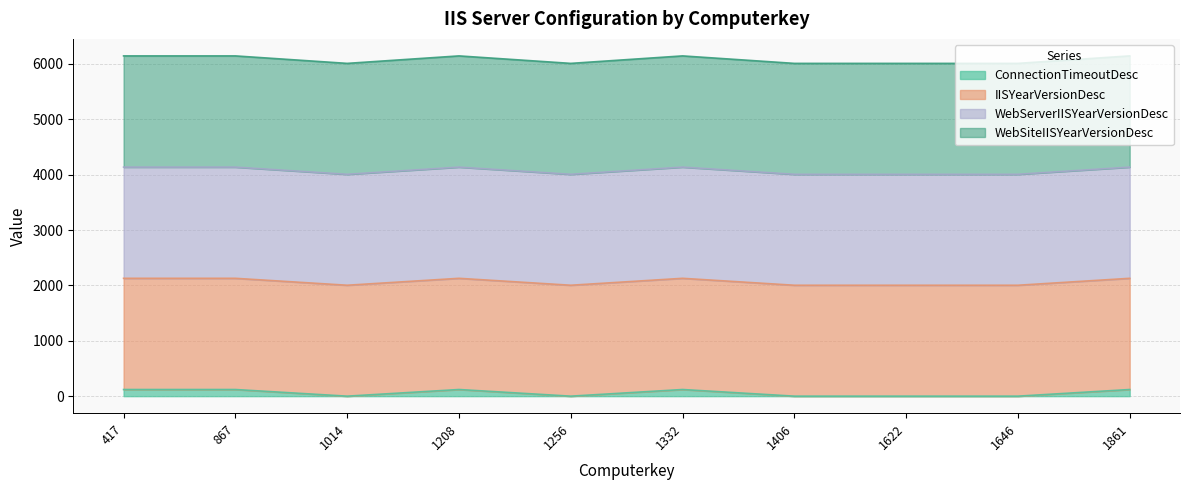

In ConnectionTimeoutDesc, how many points are higher than both neighbors (excluding endpoints)?

2